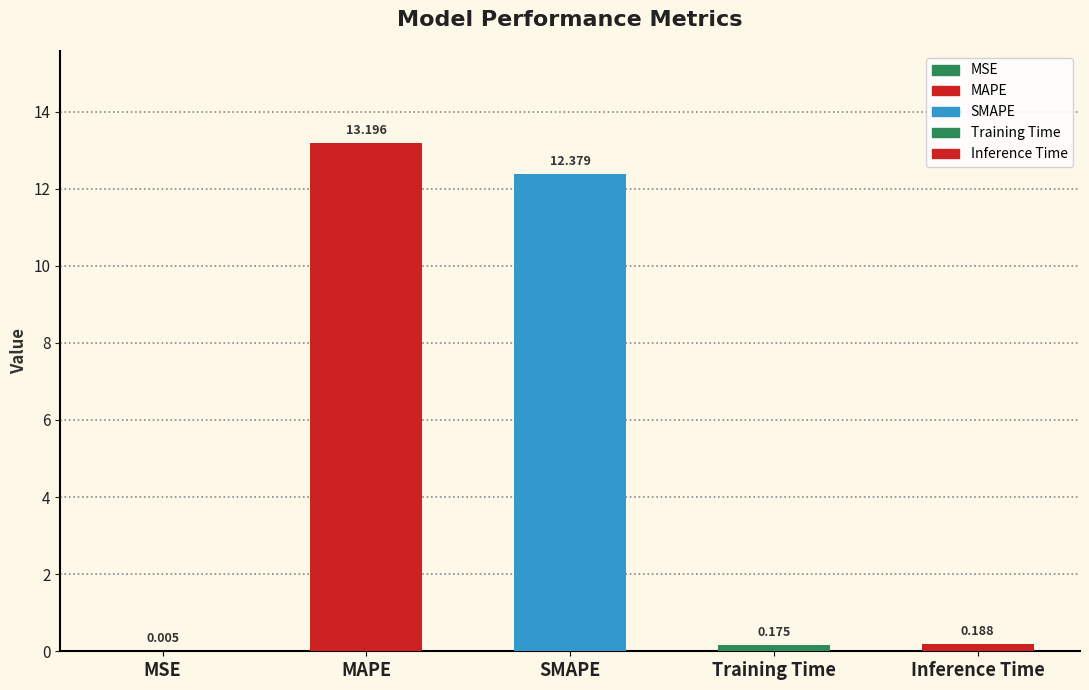

How many series are shown in this chart?

1